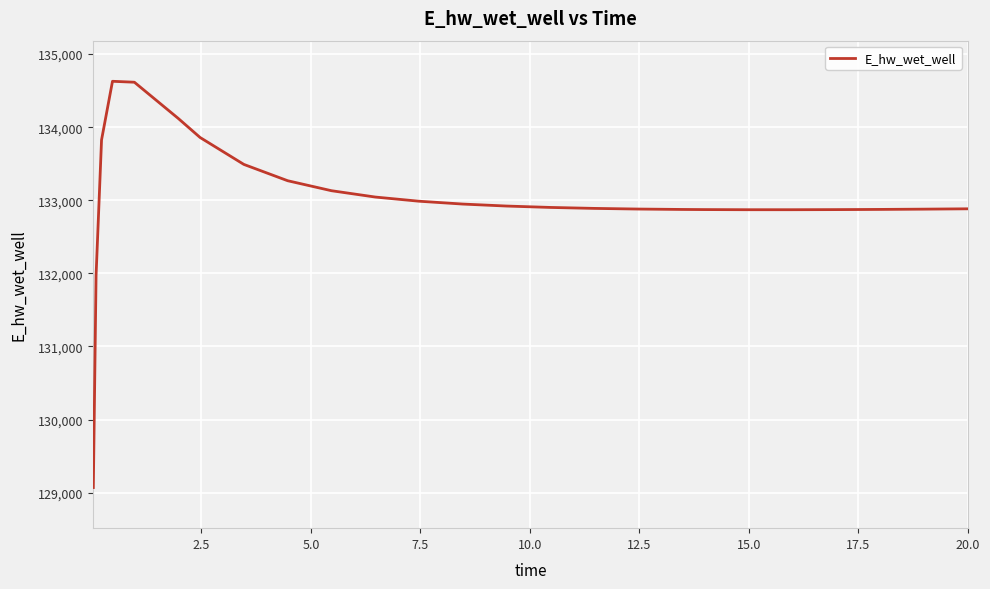

What is the maximum value shown in the chart?

134628.2